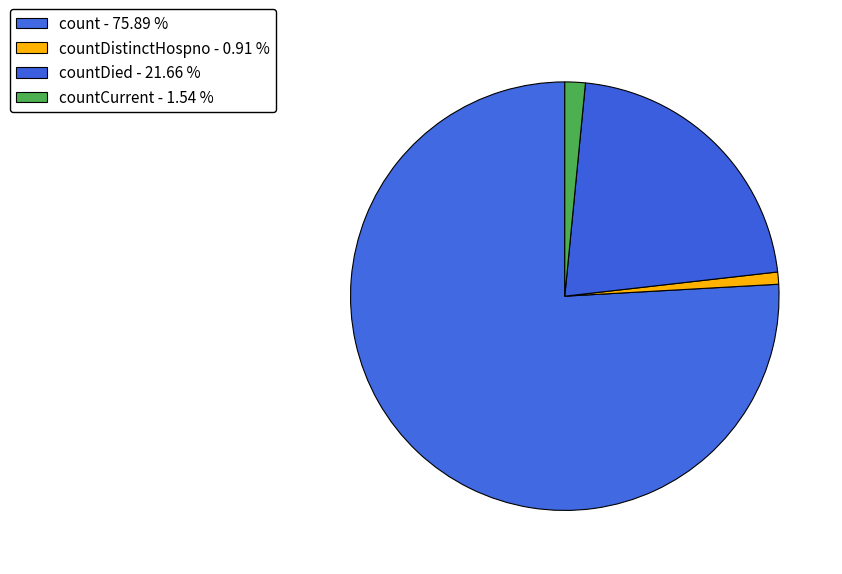

Rank the categories by value from highest to lowest.

count - 75.89 %, countDied - 21.66 %, countCurrent - 1.54 %, countDistinctHospno - 0.91 %